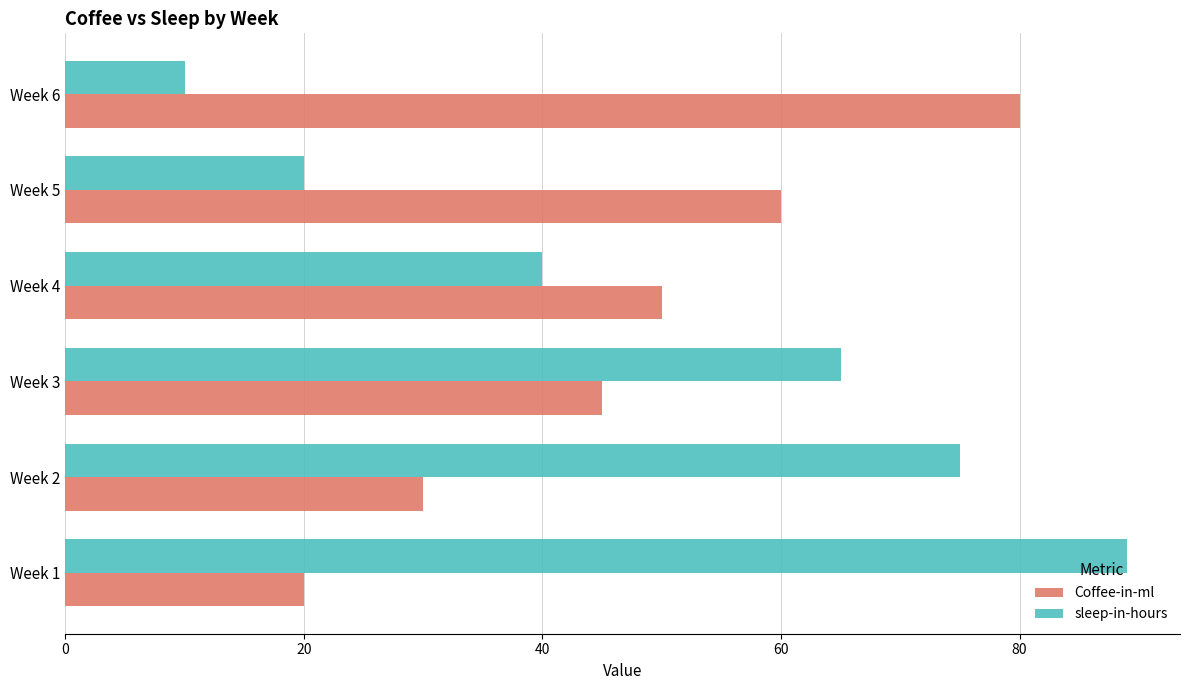

Which series has the largest range (max minus min)?

sleep-in-hours